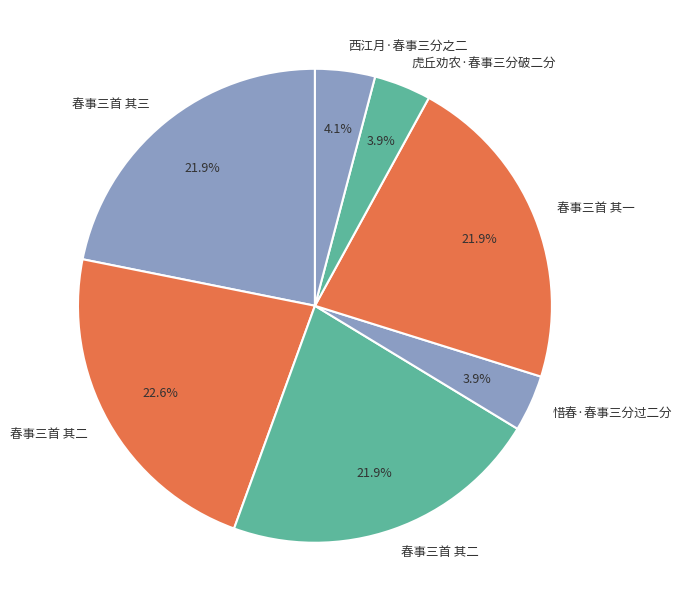

How many segments does this pie chart have?

7